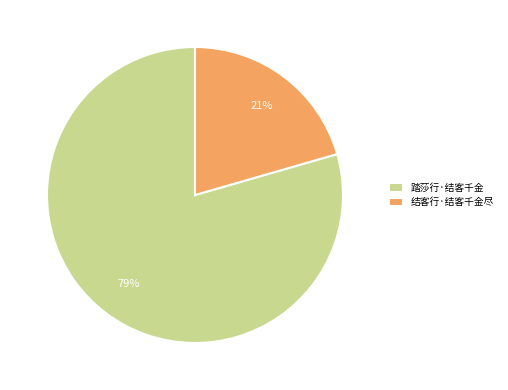

To the nearest percent, what is the average slice percentage?

50%